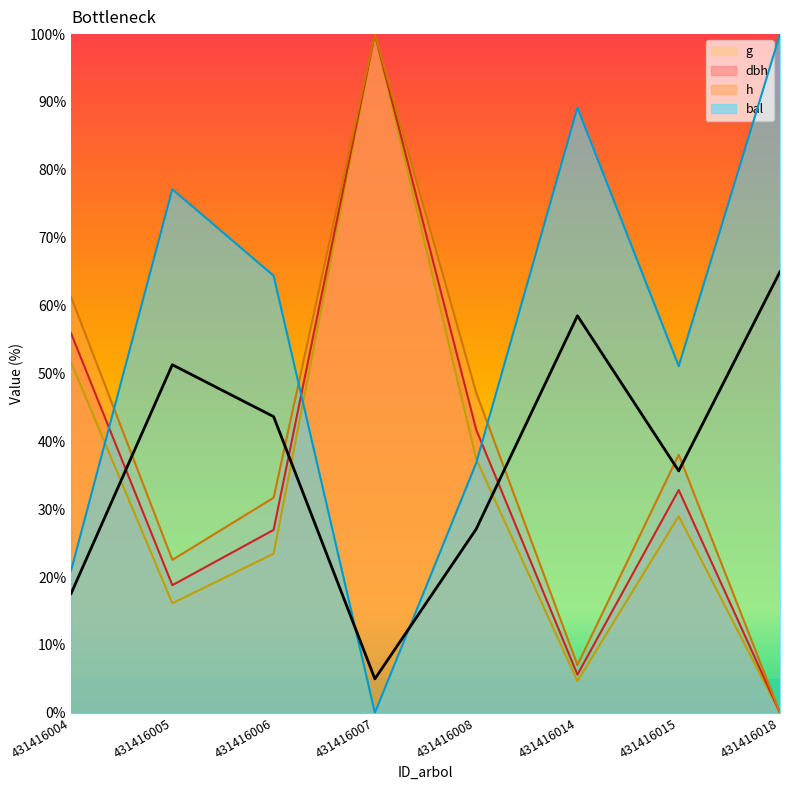

Between 431416005 and 431416014, which series saw the biggest shift?

h